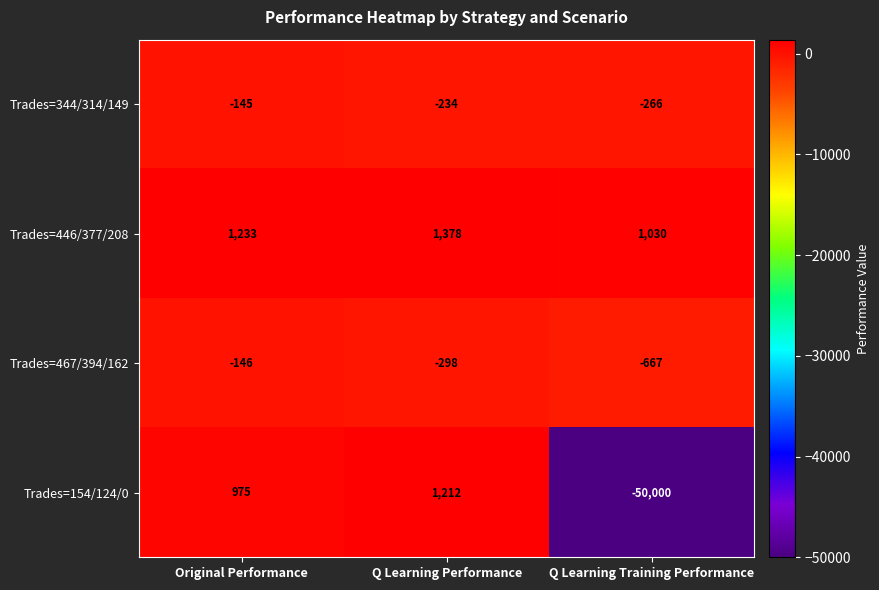

What is the minimum value shown in the chart?

-50000